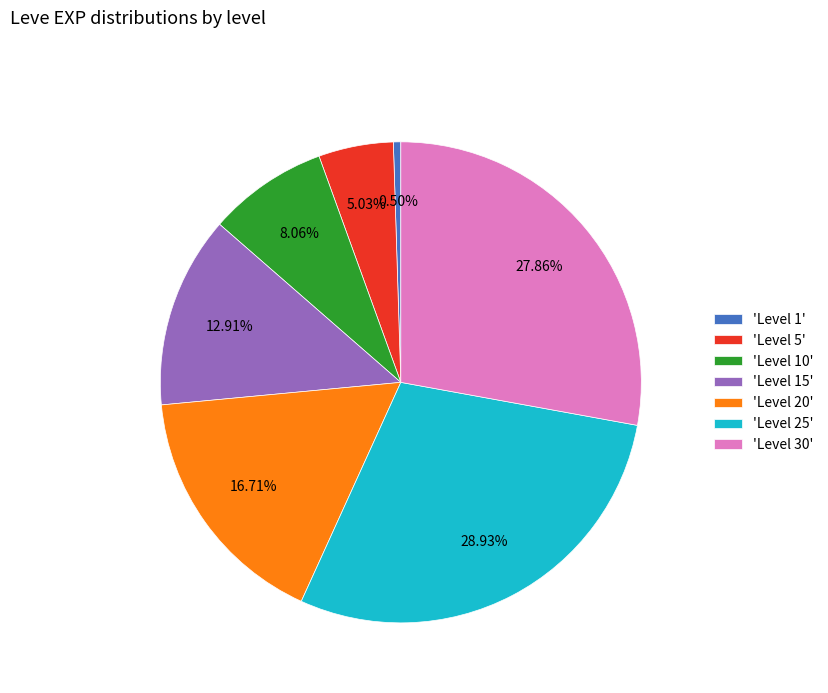

To the nearest percent, what is the average slice percentage?

14%